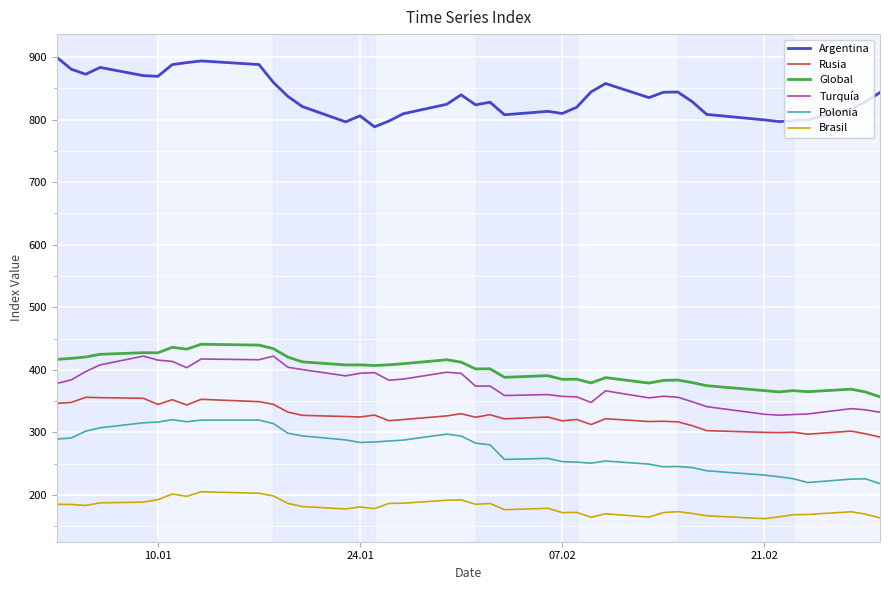

What is the minimum value for Rusia?

292.4